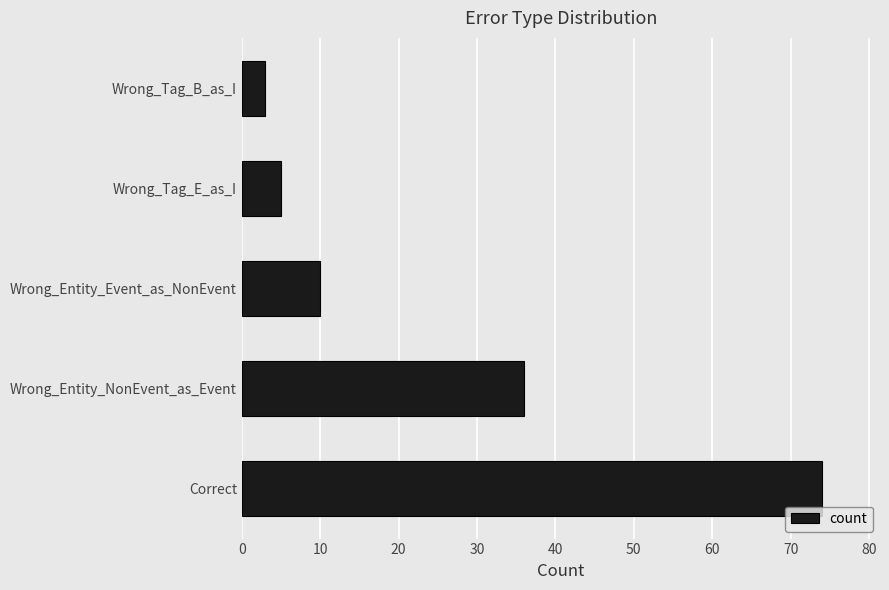

Where is the data nearest to the value 38?

Wrong_Entity_NonEvent_as_Event